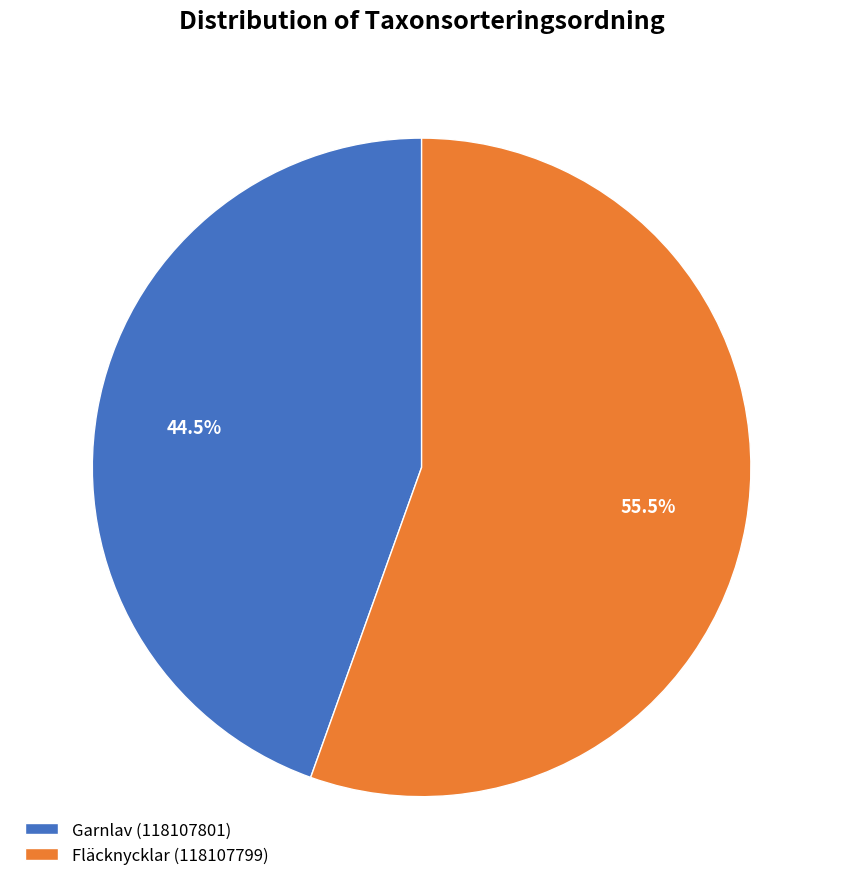

Which category accounts for the majority?

Fläcknycklar (118107799)